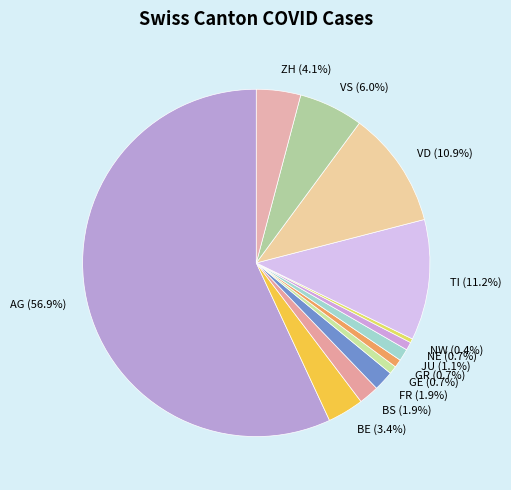

True or false: VD accounts for 11% of the total.

True